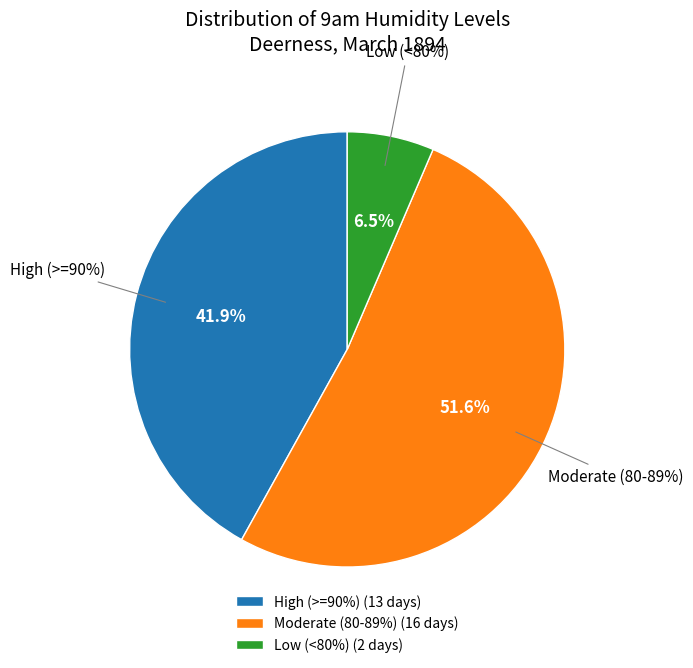

Does 11 represent more than half of the total?

No